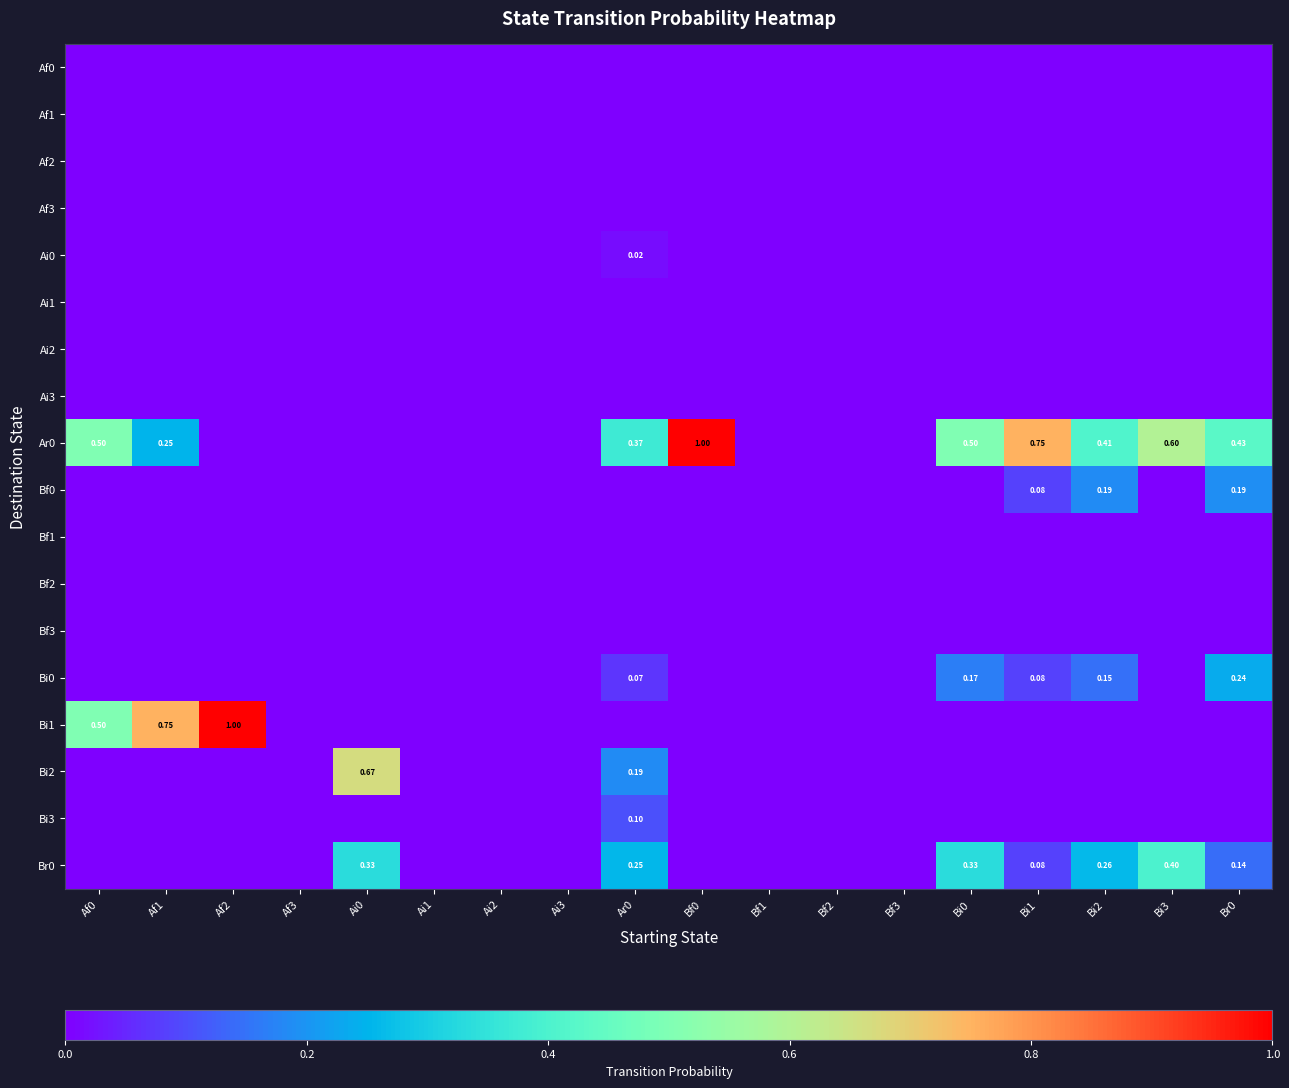

True or false: Br0 has a value of 0.2 at Ai2.

False